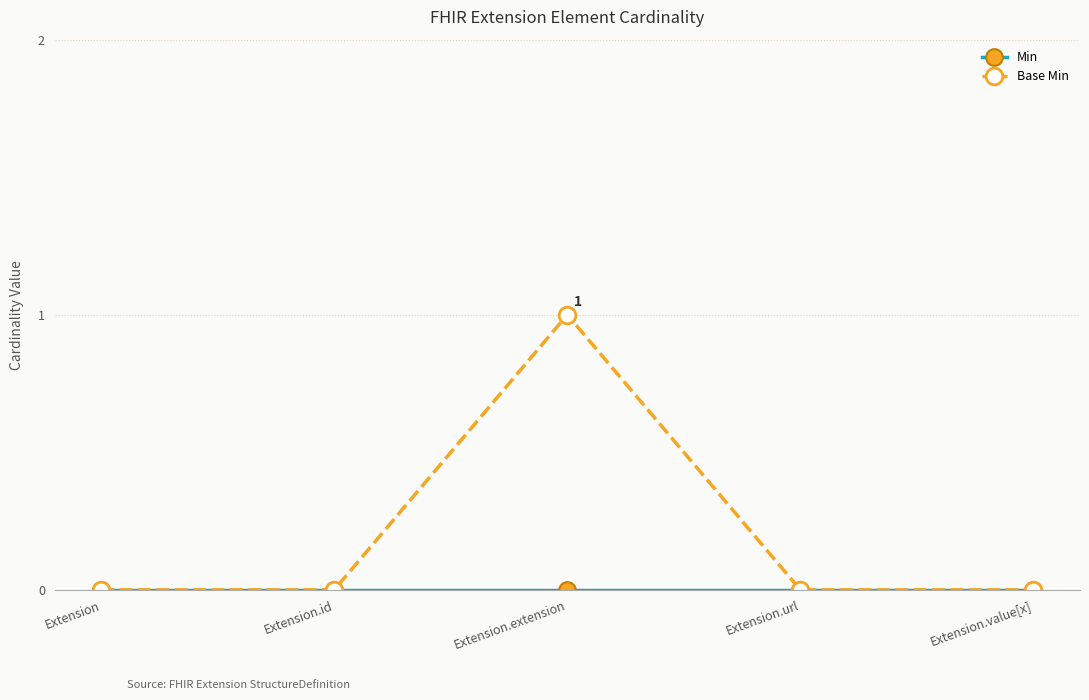

What is the difference between the highest and lowest values at Extension.extension?

1